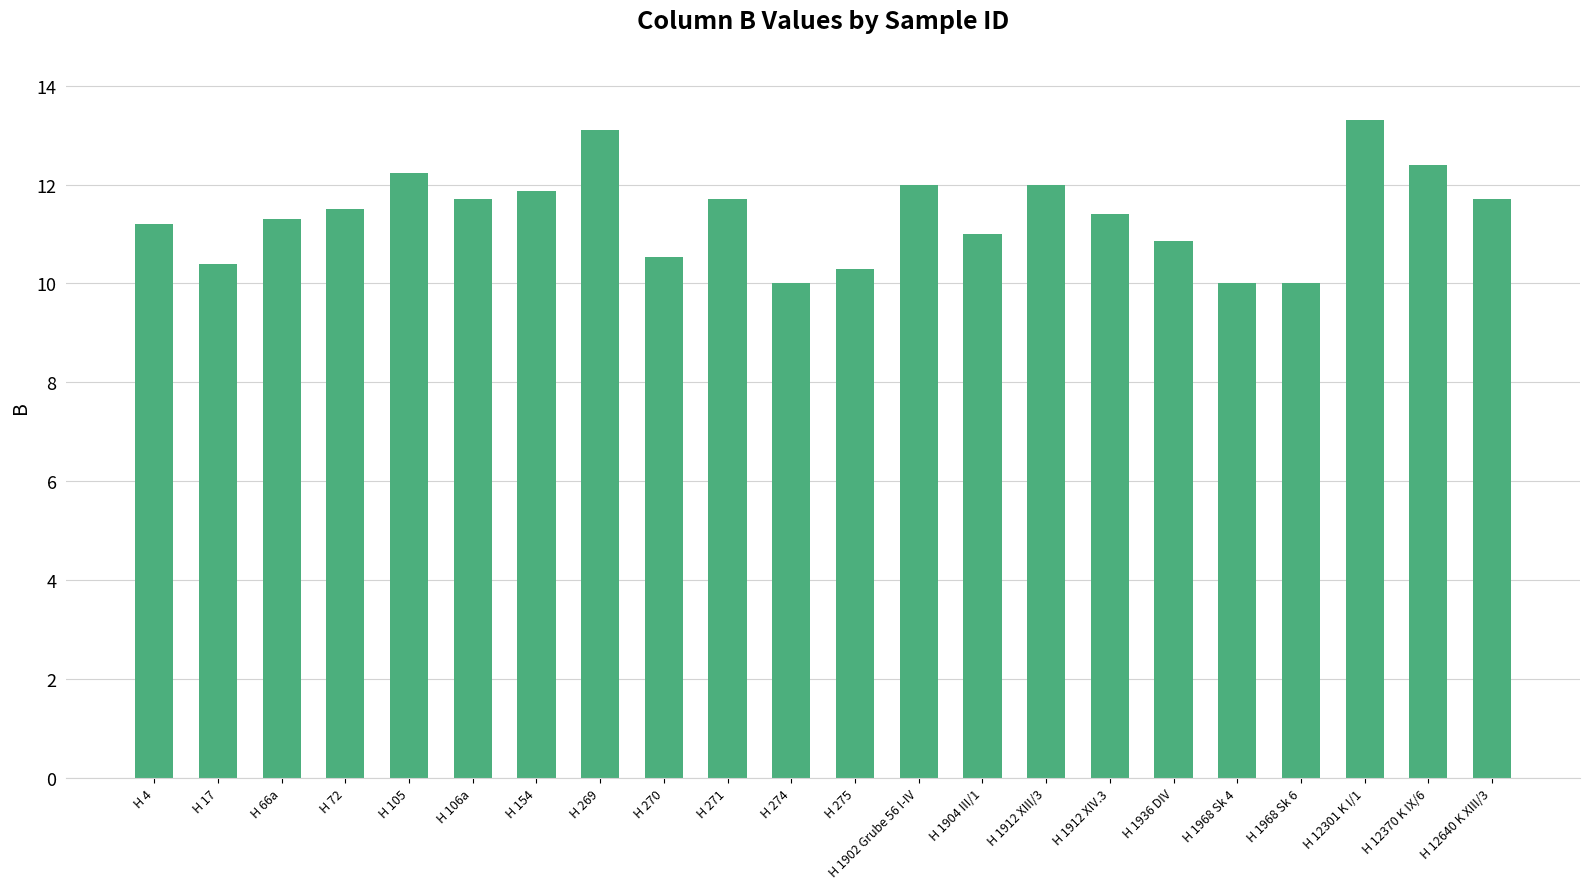

What is the smallest value displayed?

10.0